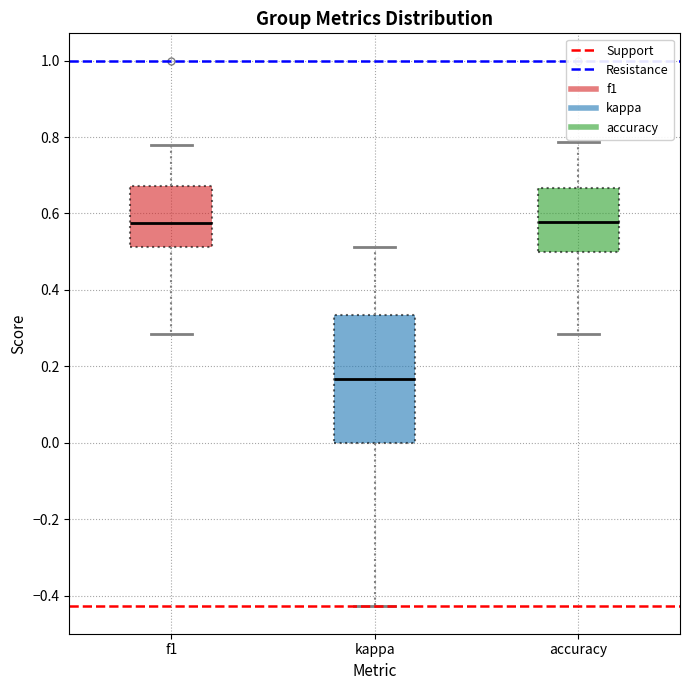

Reading left to right, transcribe this box plot: for each box, give where its median line is, the range the box spans, and where its two whiskers end, as read against the y-axis. The values are not printed on the chart, so give them approximately, as read against the axis.

f1: median 0.58, box 0.52 to 0.68, whiskers 0.28 to 0.78
kappa: median 0.16, box 0.00 to 0.34, whiskers -0.42 to 0.52
accuracy: median 0.58, box 0.50 to 0.66, whiskers 0.28 to 0.78